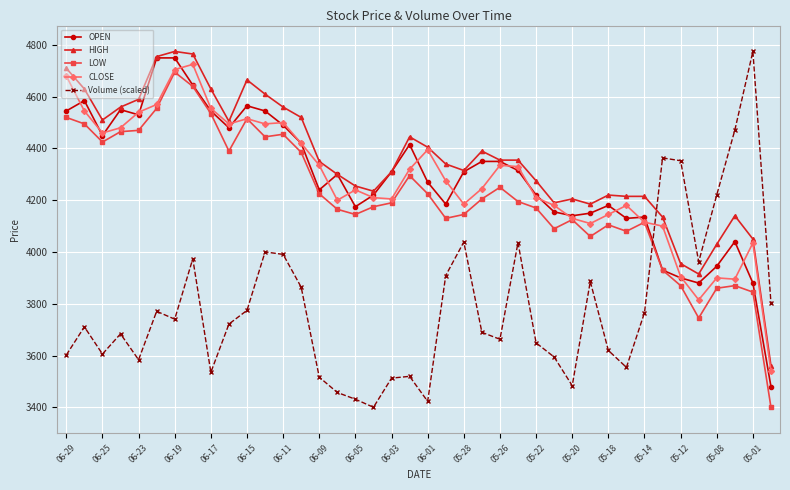

Which series has the largest total across all categories?

HIGH